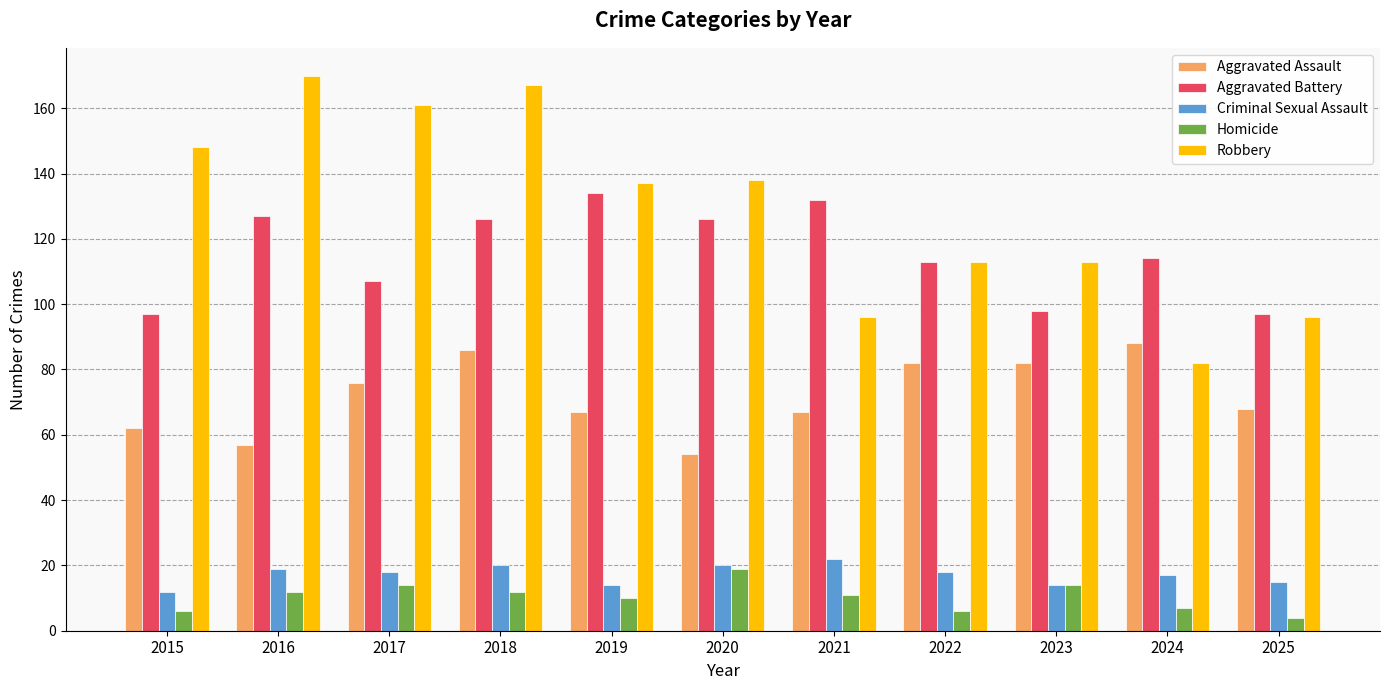

How many data points does each series have?

11